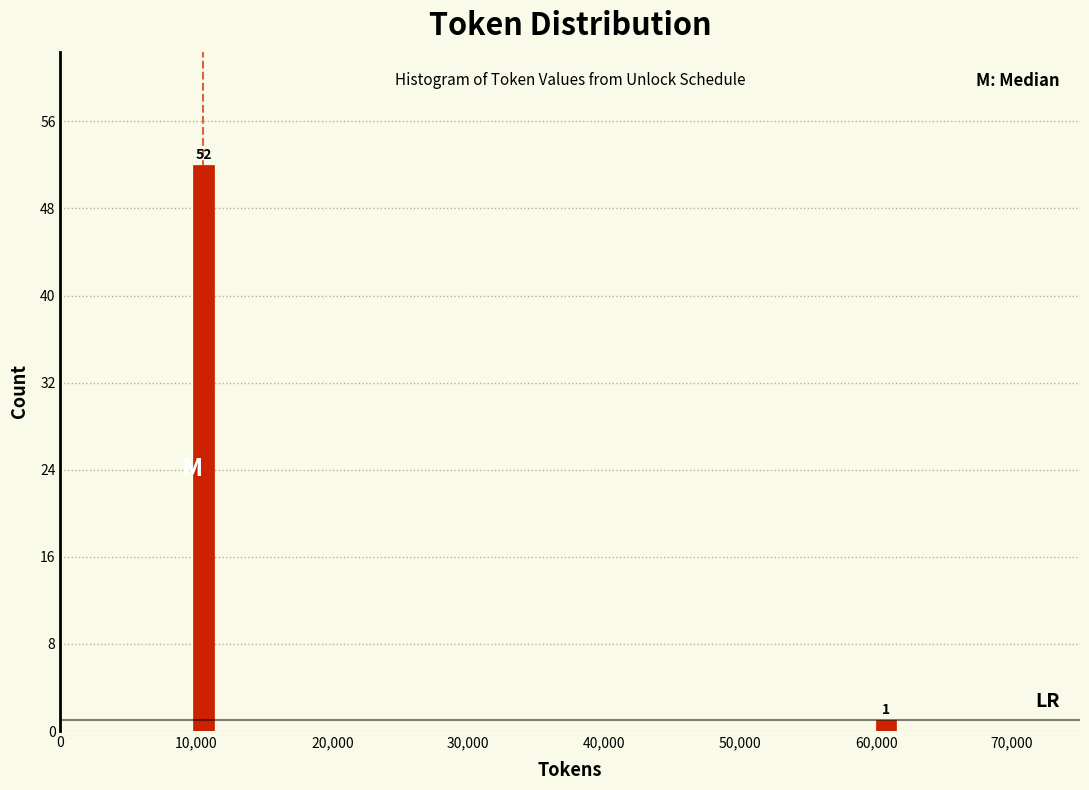

Reading left to right, what are all the values shown in this chart?

52	1